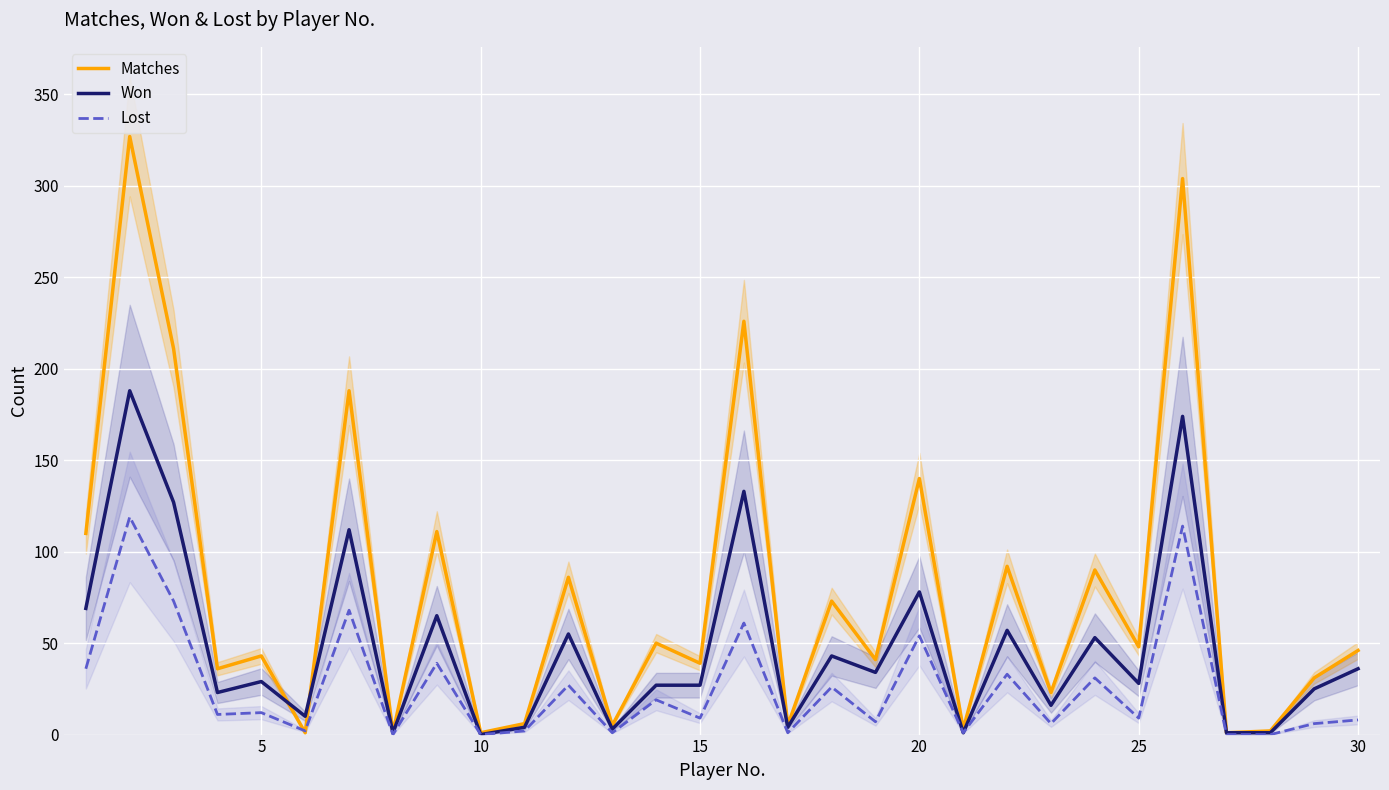

True or false: Lost has a value of 9 at 15.

True